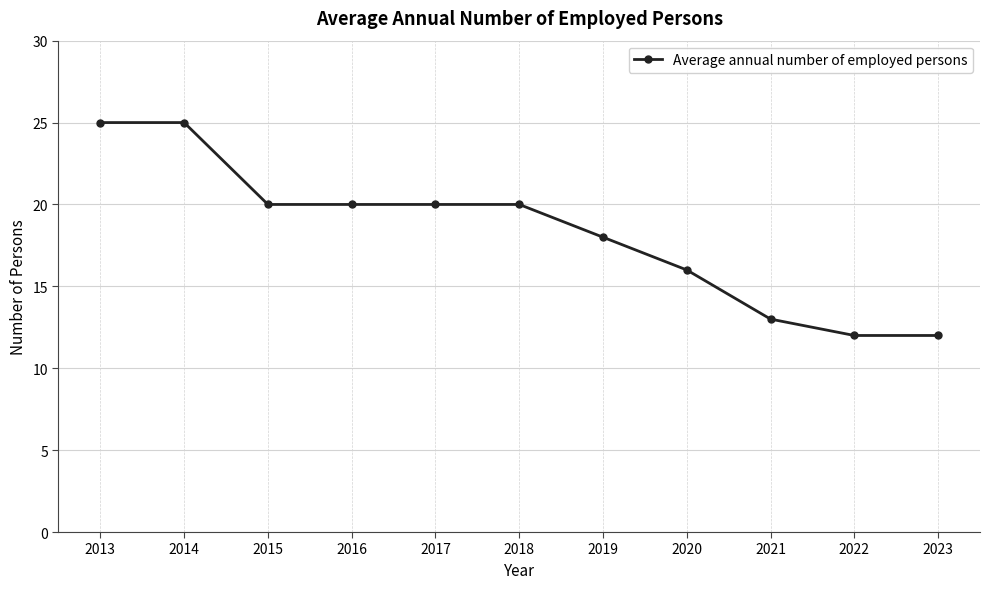

Is it true that the value at 2021 is 19?

False